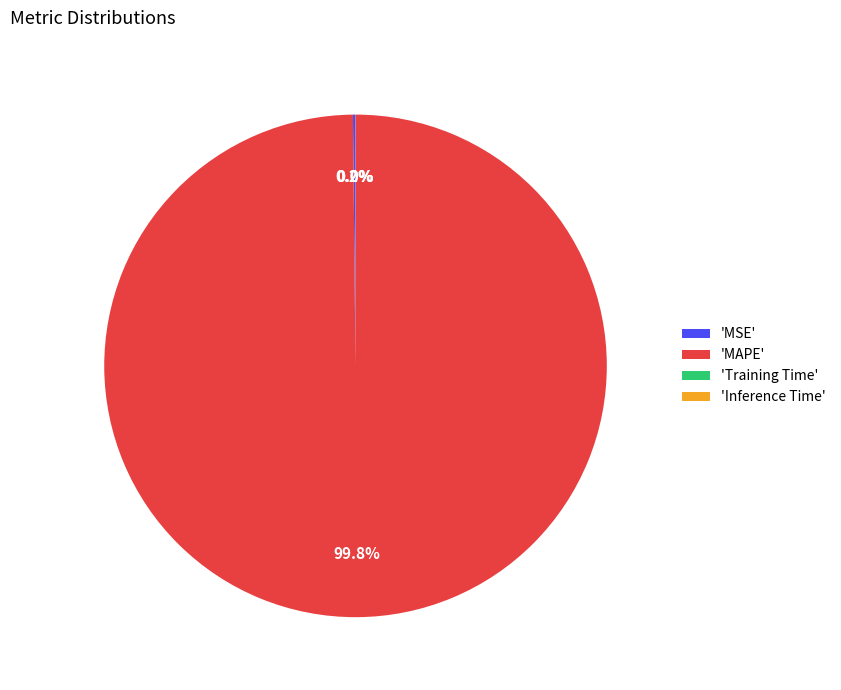

What percentage is NOT represented by 'MAPE'?

0.2%